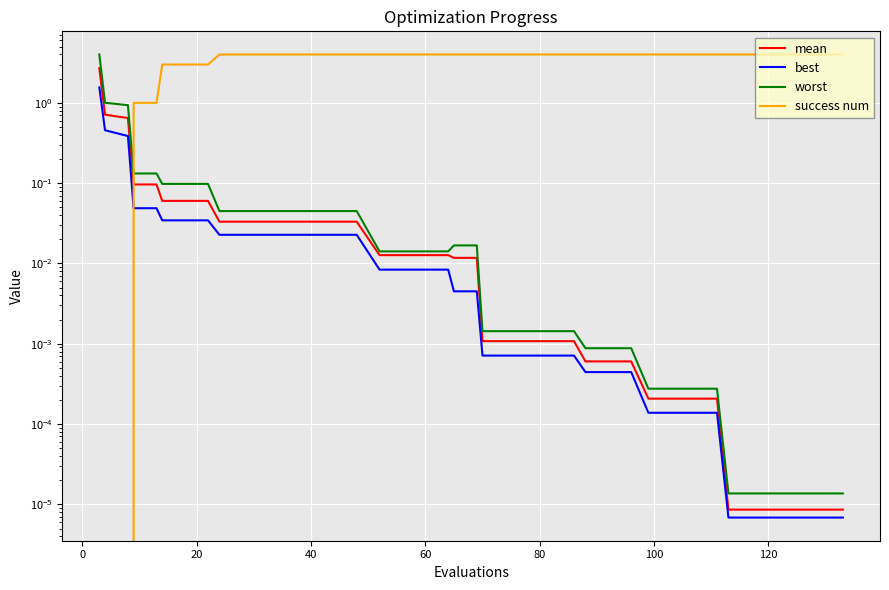

How many lines are shown in the chart?

4